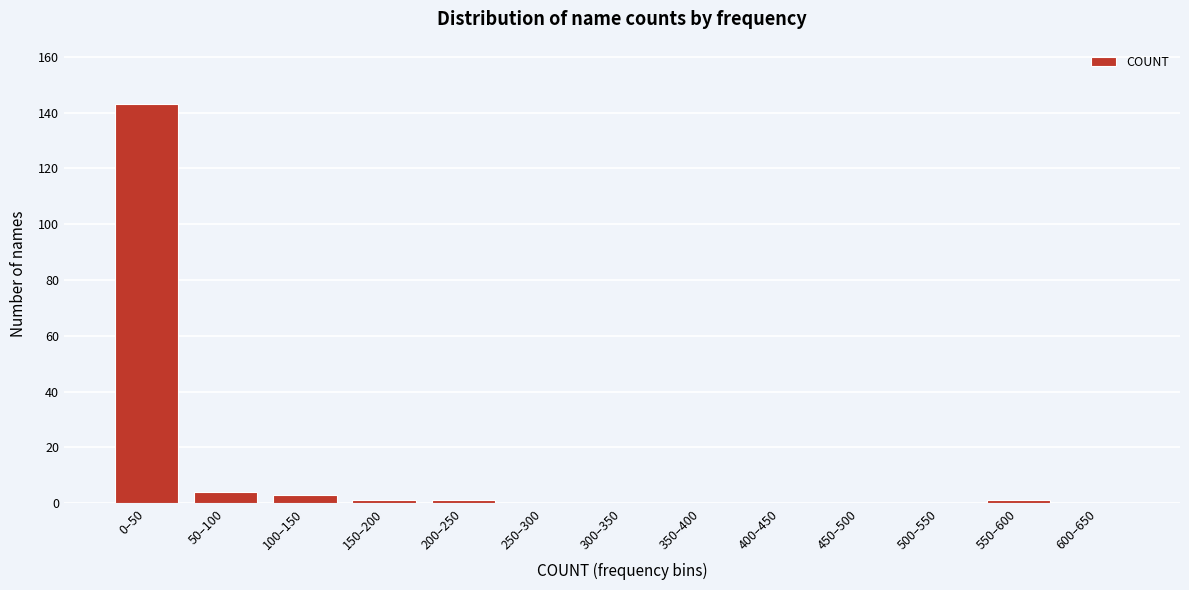

Reading left to right, transcribe all the data shown in this chart.

0–50=143	50–100=4	100–150=3	150–200=1	200–250=1	250–300=0	300–350=0	350–400=0	400–450=0	450–500=0	500–550=0	550–600=1	600–650=0